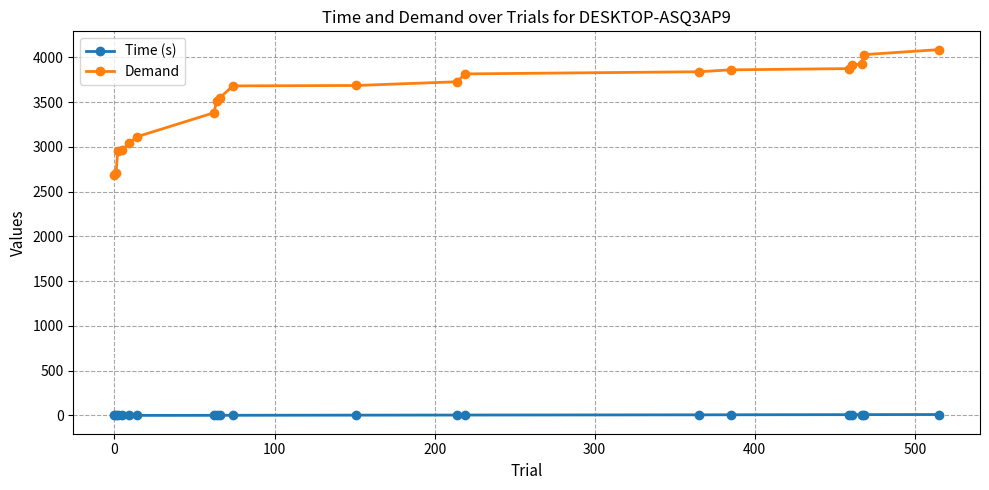

Rank the series by their average value, from highest to lowest.

Demand, Time (s)